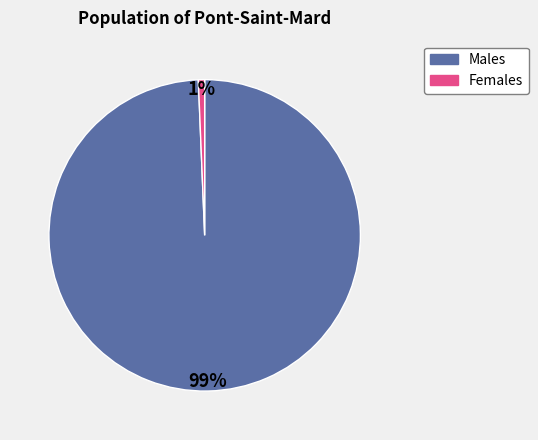

Is it true that Males is 99% of the pie?

True